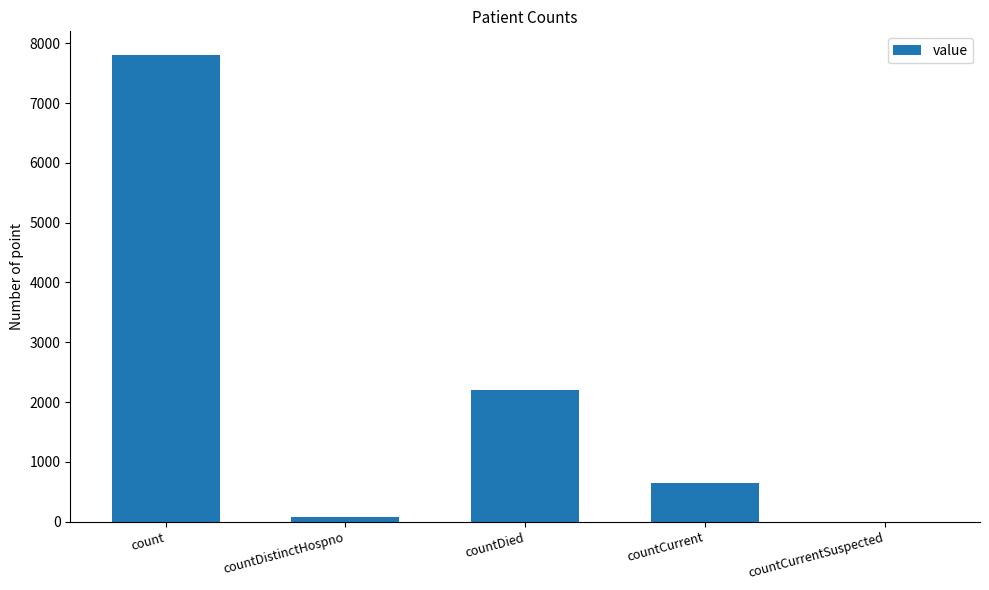

At which label is the value closest to 3904?

countDied